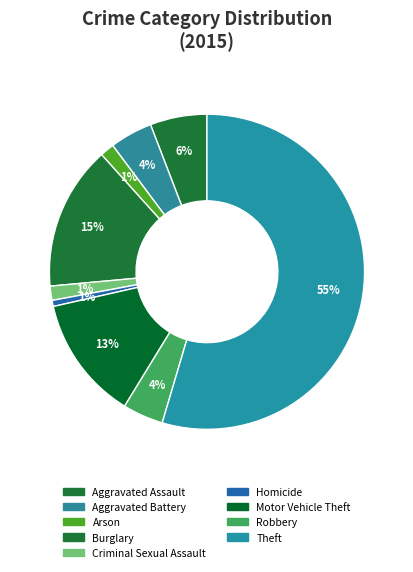

What percentage is NOT represented by Criminal Sexual Assault?

98.5%